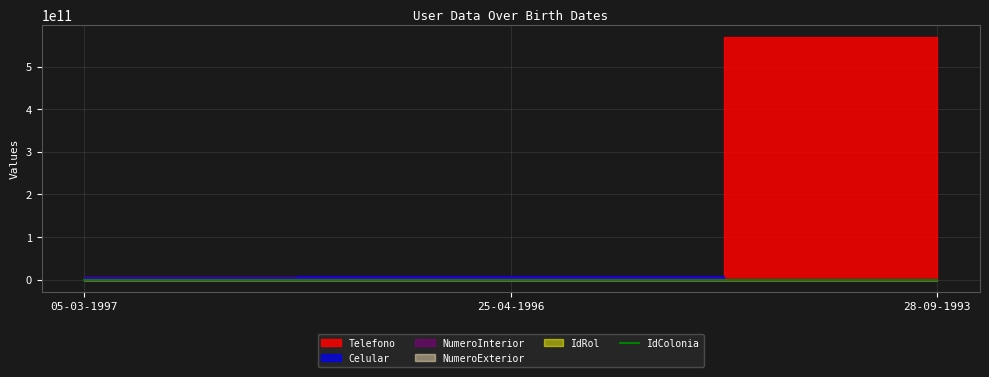

What is the approximate value at 28-09-1993?

1